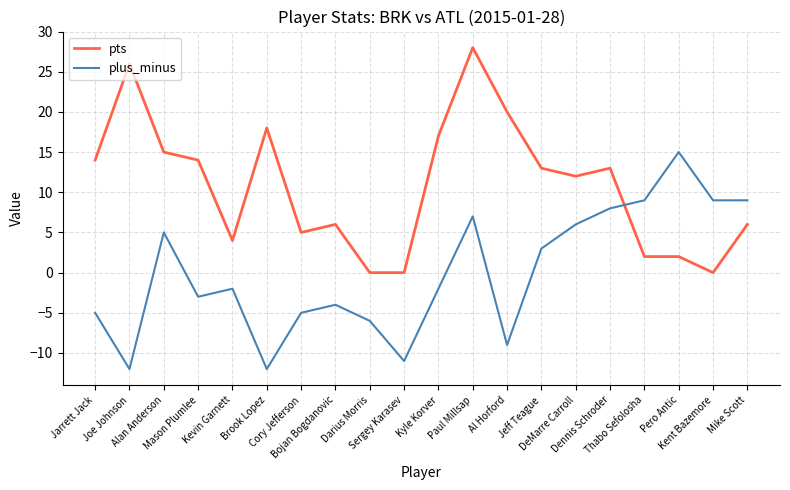

The plus_minus series shows -2 at Al Horford. True or false?

False